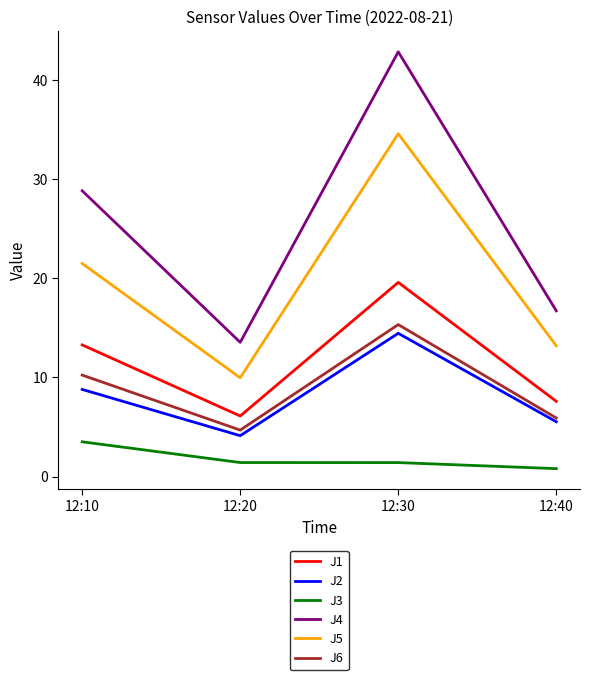

What is the average value of the J6 series?

9.0